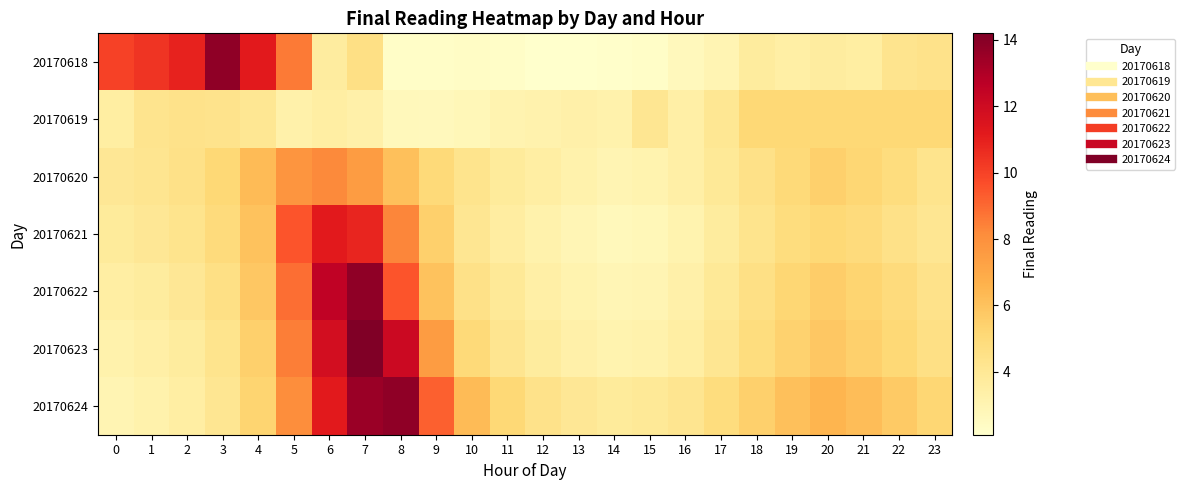

At which category is the sum across all series the highest?

7